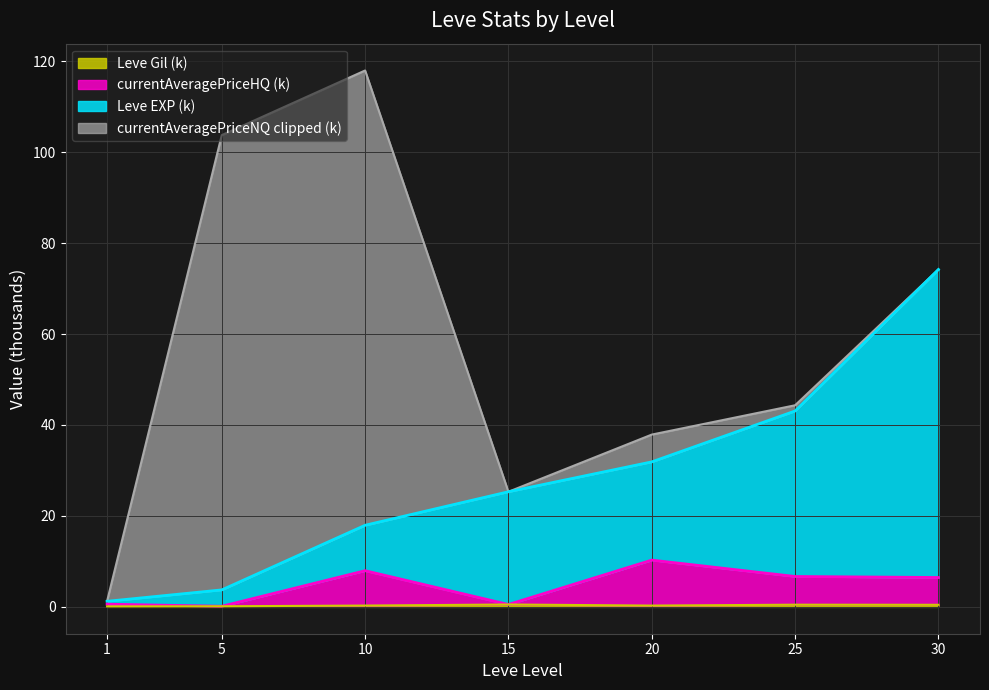

In currentAveragePriceHQ, how many points are lower than both neighbors (excluding endpoints)?

2